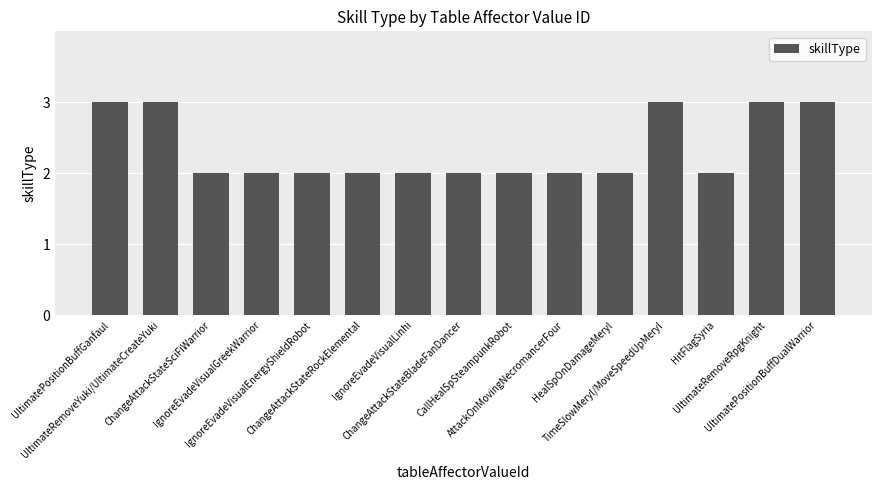

Reading left to right, extract all data points from this chart.

3	3	2	2	2	2	2	2	2	2	2	3	2	3	3